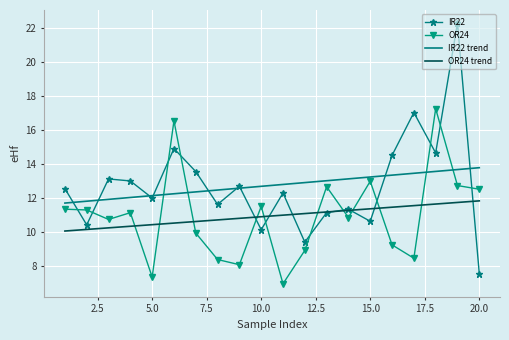

The value of IR22 at 10.0 is 10.1. True or false?

True